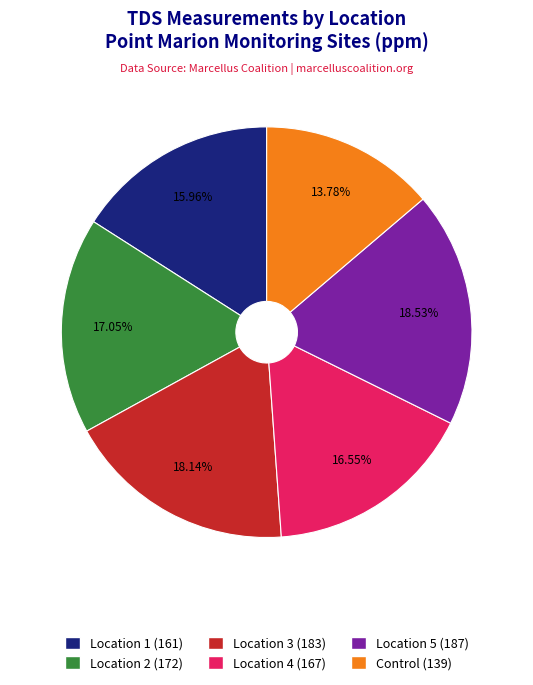

Approximately how many times larger is the value at Control compared to Location 3?

0.8